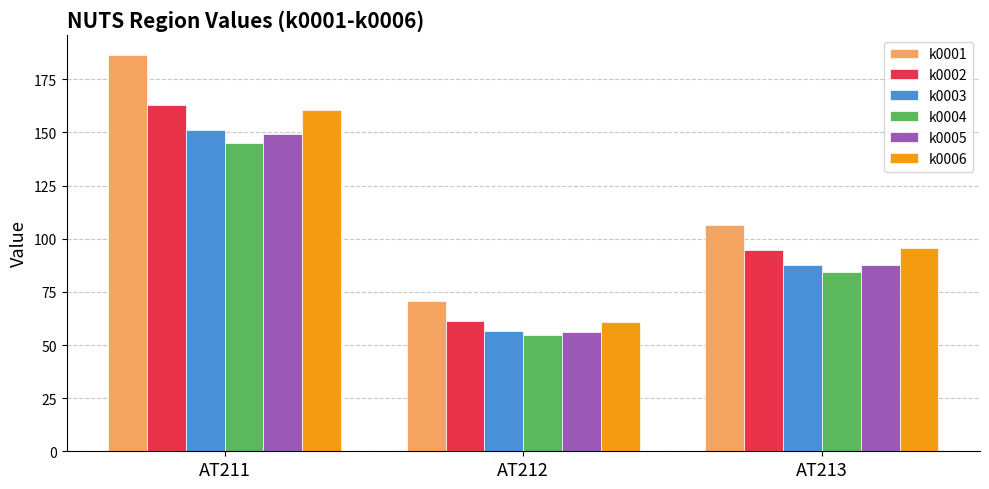

Reading left to right, extract all data points from this chart.

k0001: 186.7	70.6	106.4
k0002: 163.1	61.3	94.5
k0003: 151.2	56.8	87.5
k0004: 145.3	54.5	84.2
k0005: 149.5	56.1	87.7
k0006: 160.4	60.8	95.6